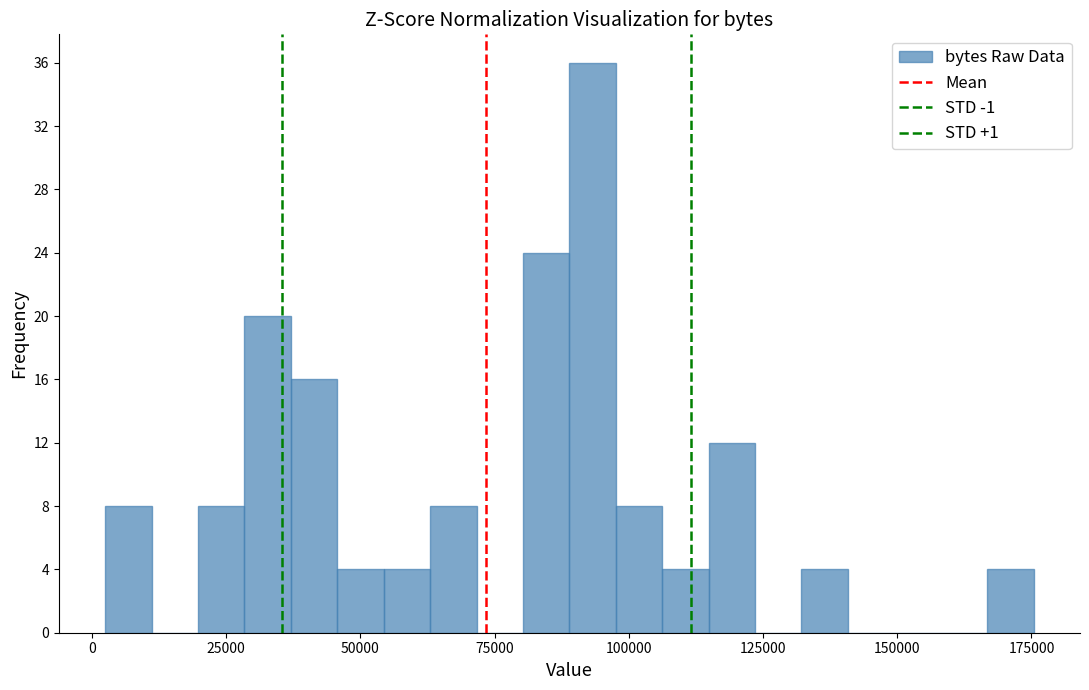

Around what value on the x-axis is the tallest bar? Give the approximate position of its centre, as read against the axis.

95000